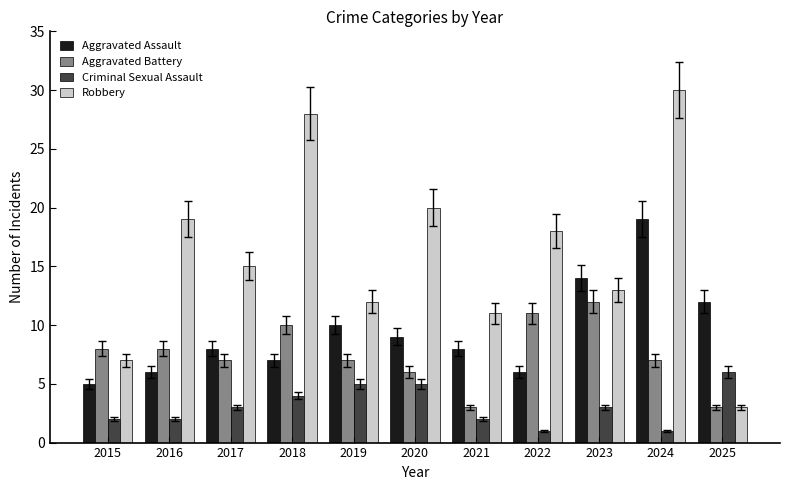

Does the chart contain stacked bars?

No